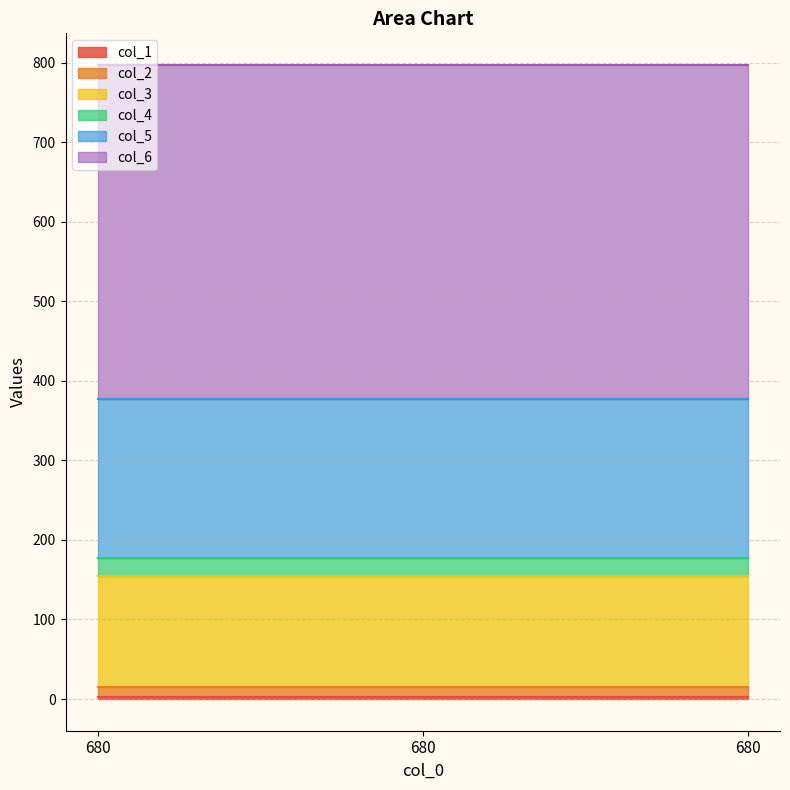

At 680, list the series in order from largest to smallest.

col_6, col_5, col_3, col_4, col_2, col_1